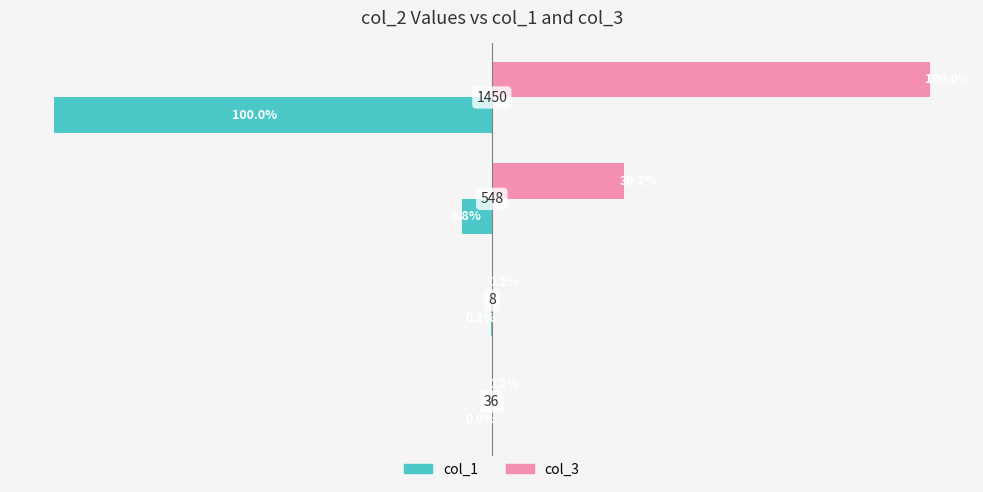

Which series has the largest total across all categories?

col_3